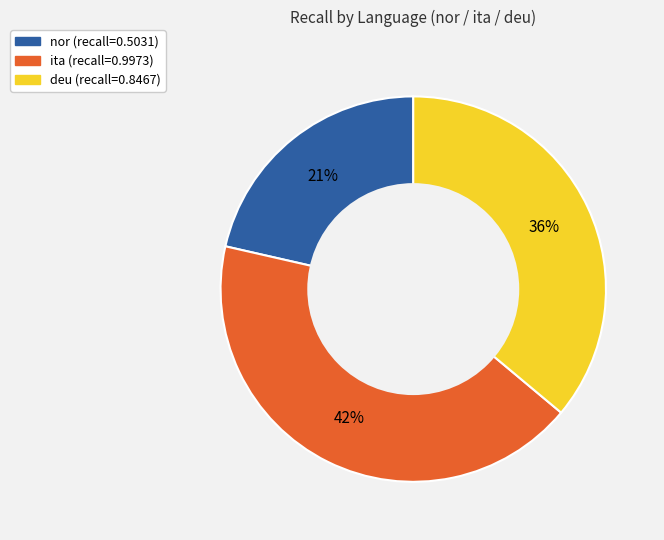

Rank the categories by value from lowest to highest.

nor, deu, ita